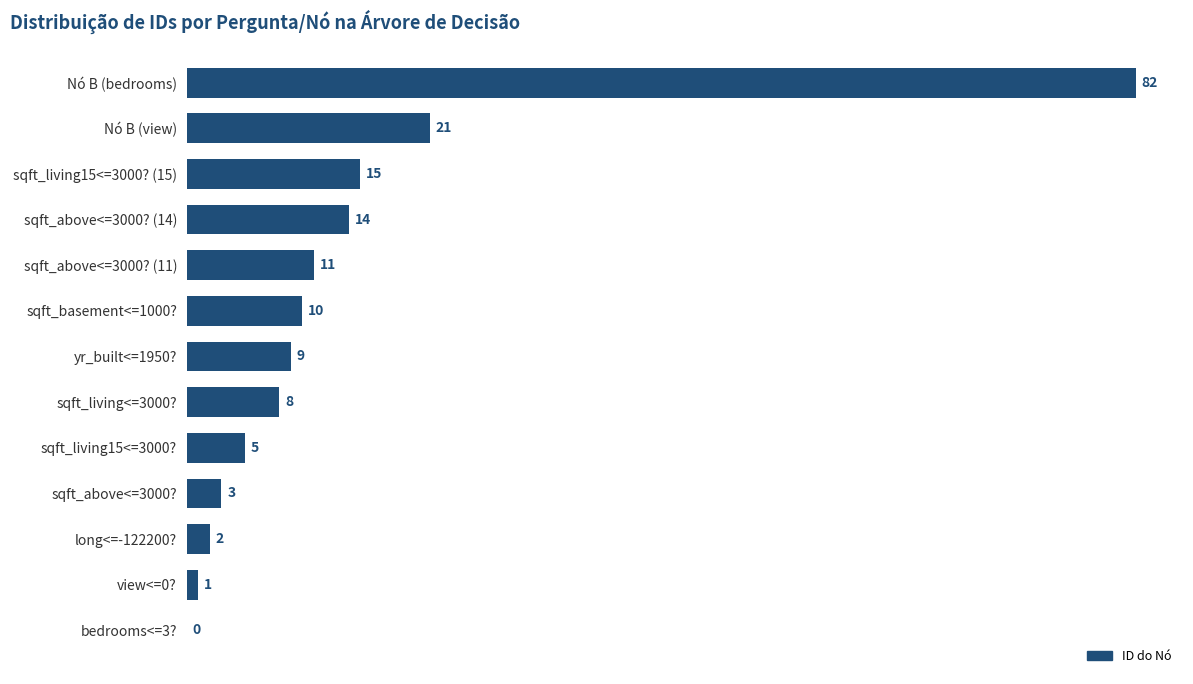

Which category has the highest value across all series?

Nó B (bedrooms)